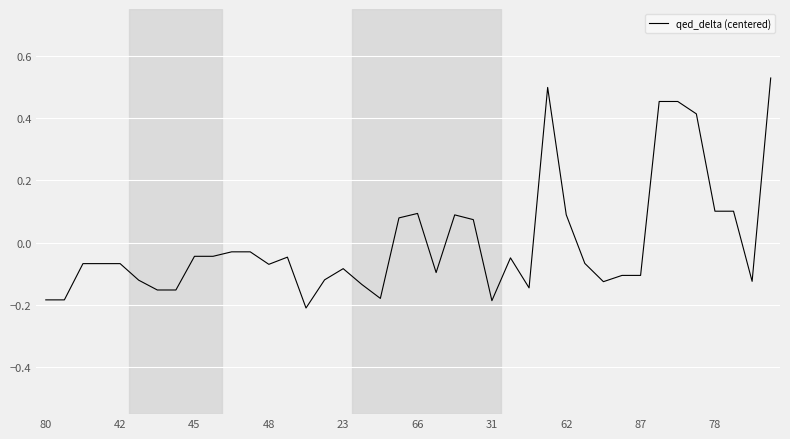

What is the difference between the maximum and minimum values?

0.7